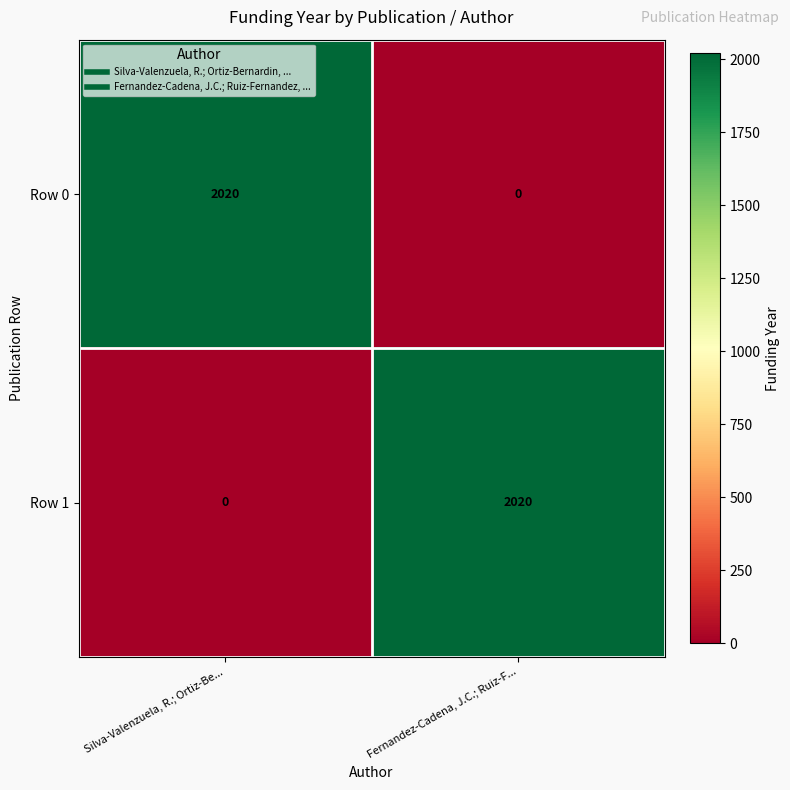

True or false: Row 1 has a value of 0 at Silva-Valenzuela, R.; Ortiz-Be....

True